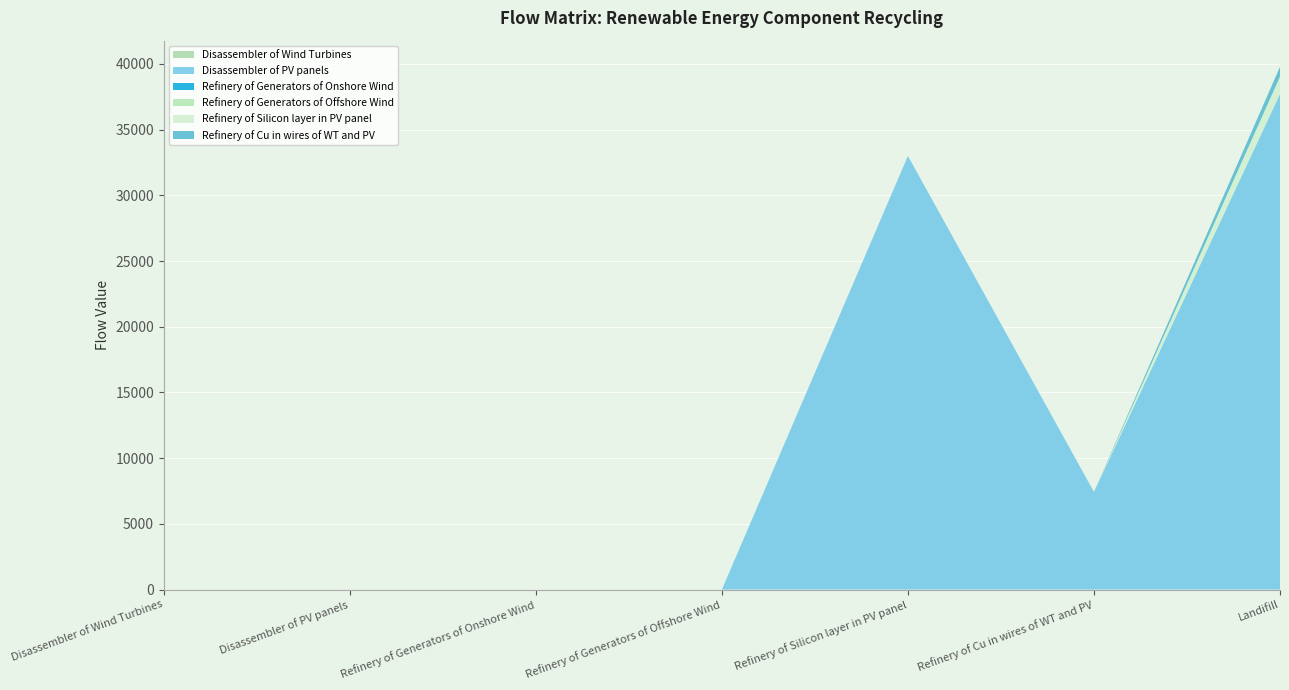

Reading right to left, extract all data points from this chart.

Disassembler of Wind Turbines: 0.0	0.0	0.0	0.0	0.0	0.0	0.0
Disassembler of PV panels: 37717.0	7428.1	32994.9	0.0	0.0	0.0	0.0
Refinery of Generators of Onshore Wind: 0.0	0.0	0.0	0.0	0.0	0.0	0.0
Refinery of Generators of Offshore Wind: 0.0	0.0	0.0	0.0	0.0	0.0	0.0
Refinery of Silicon layer in PV panel: 1319.8	0.0	0.0	0.0	0.0	0.0	0.0
Refinery of Cu in wires of WT and PV: 742.8	0.0	0.0	0.0	0.0	0.0	0.0